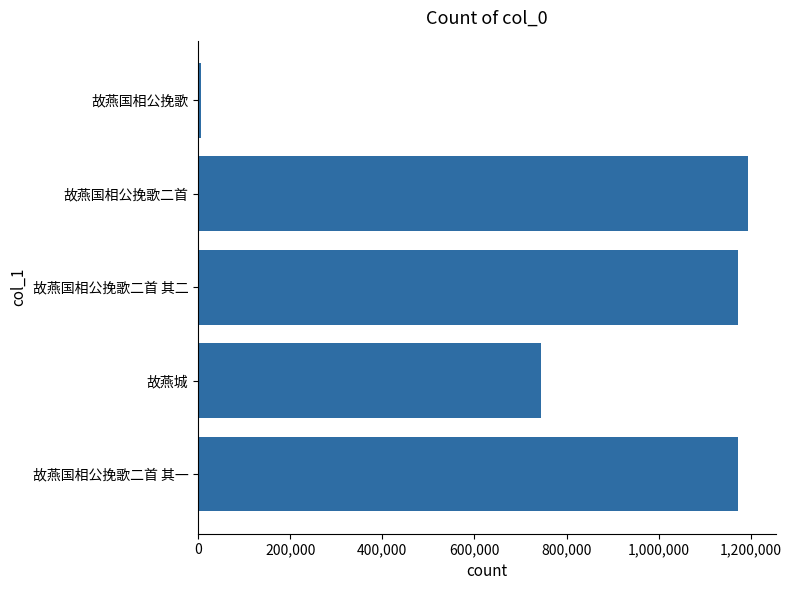

The value at 故燕国相公挽歌二首 is 1194612. True or false?

True